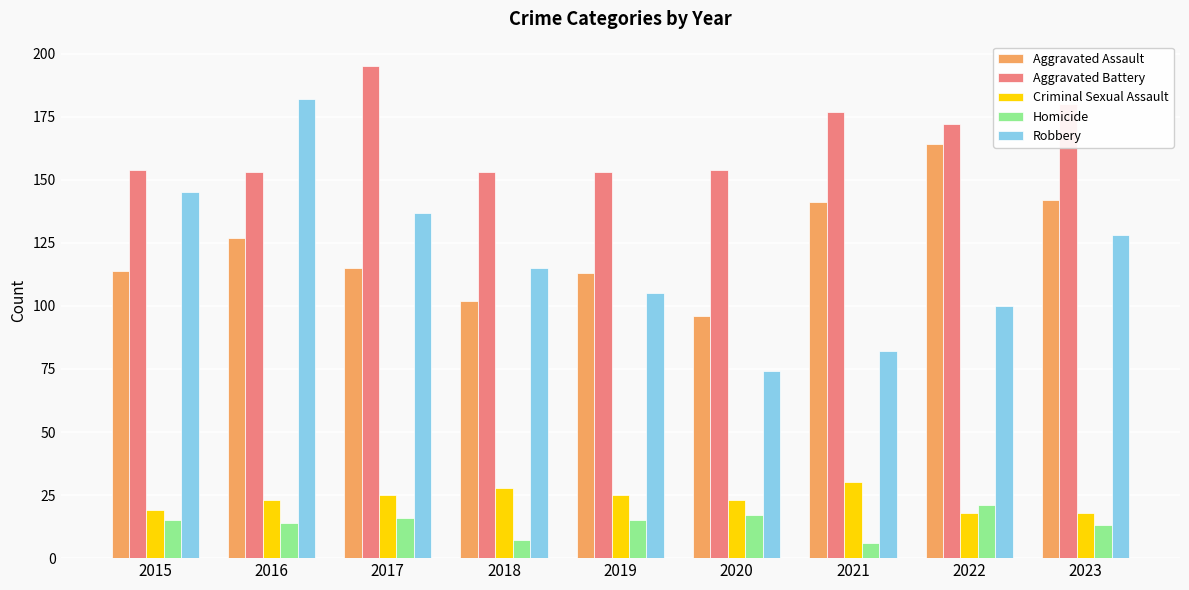

True or false: Aggravated Assault has a value of 141 at 2021.

True